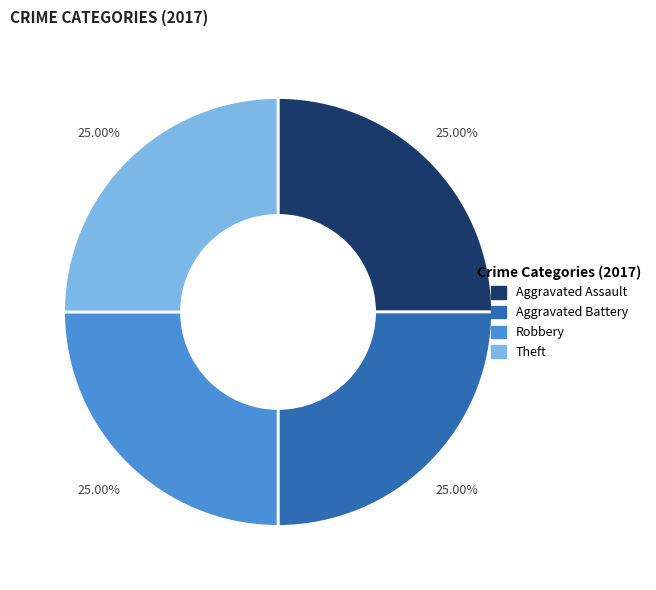

Count the number of slices in the pie.

4